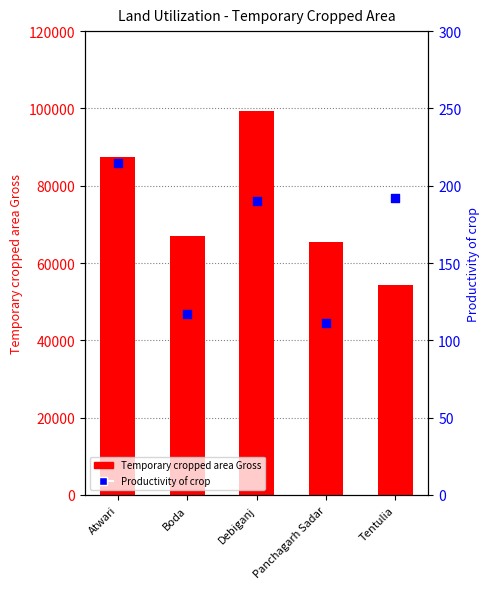

At which category is the sum across all series the highest?

Debiganj